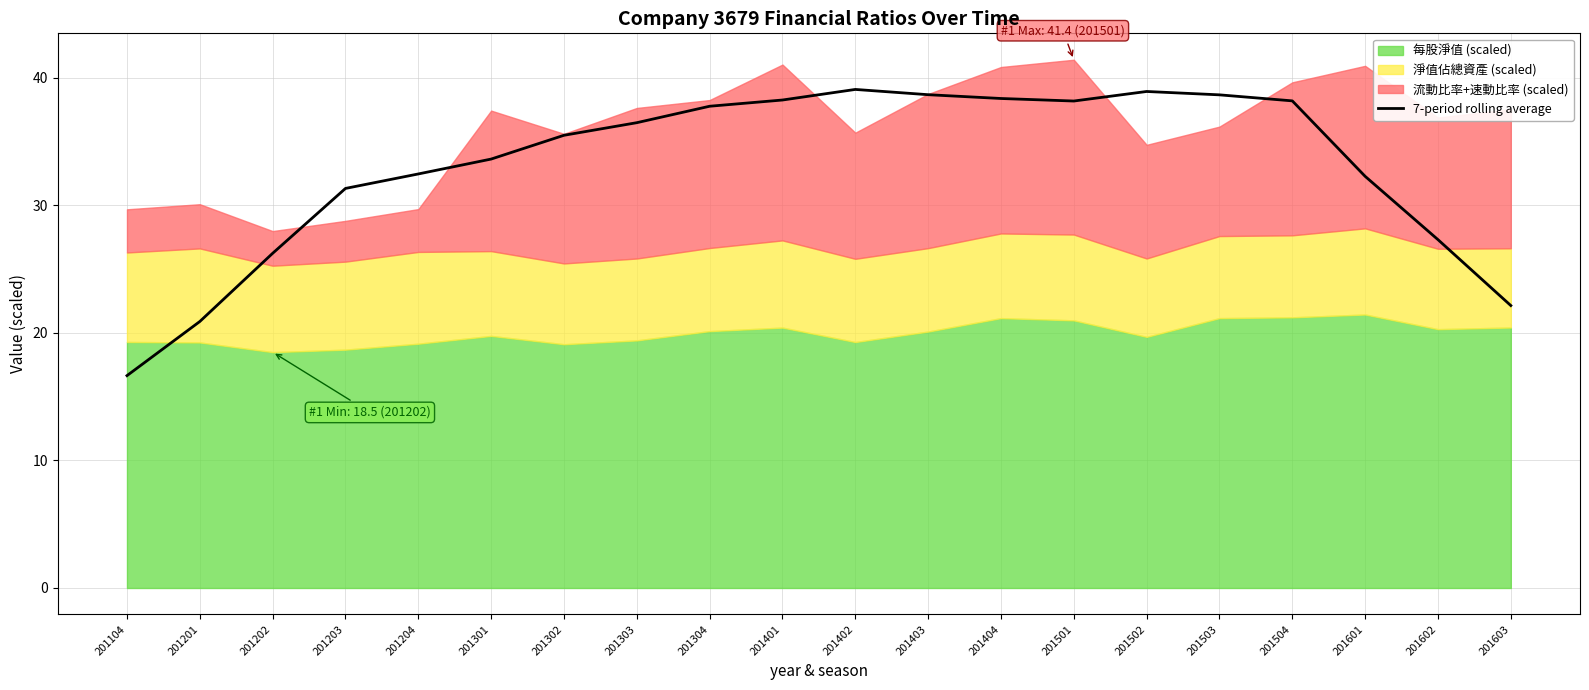

Where is the first local minimum?

201501